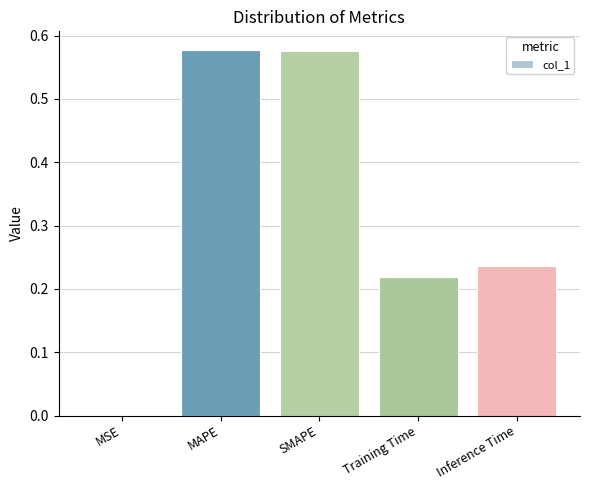

Which has a higher value, Training Time or SMAPE?

SMAPE